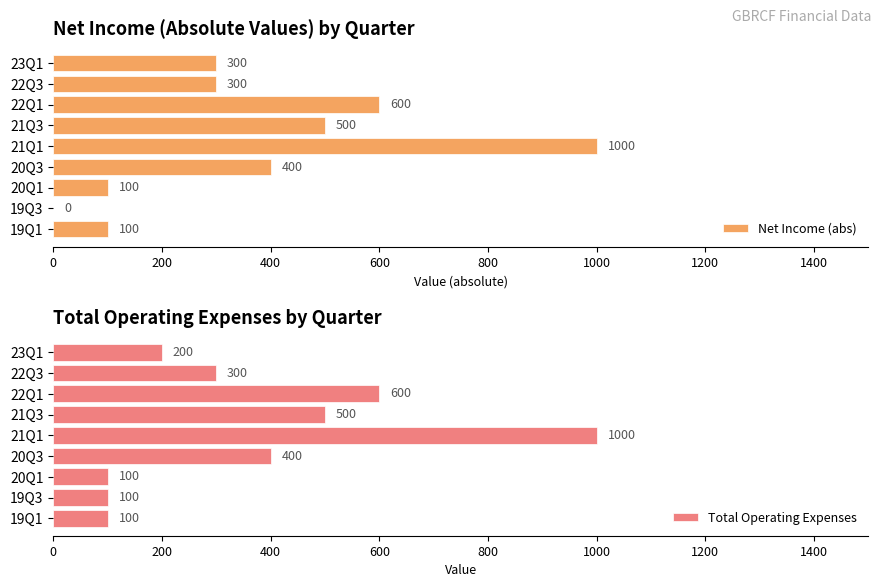

Rank the series by their maximum value, from highest to lowest.

Net Income (abs), Total Operating Expenses